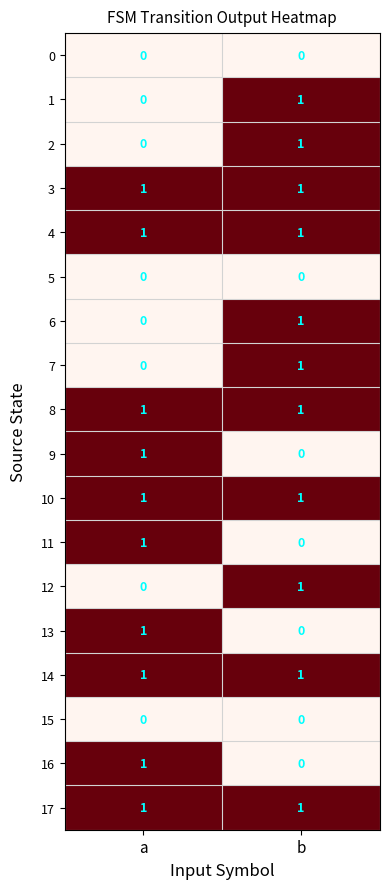

Count the number of categories in the chart.

2